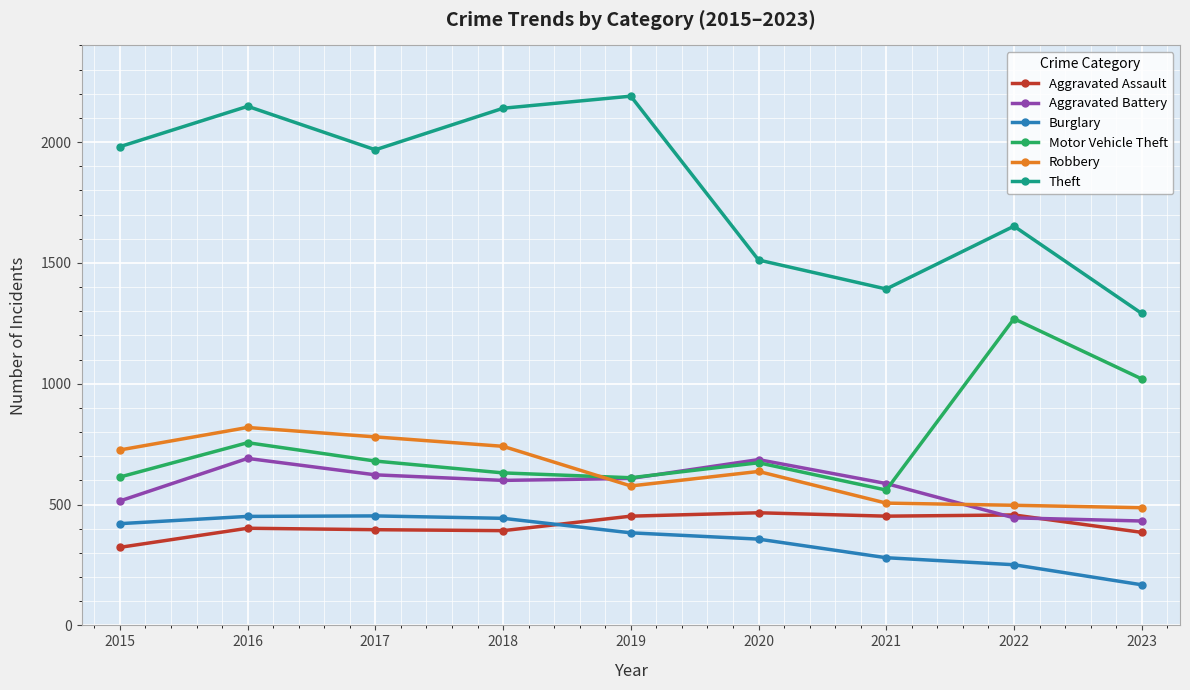

What is the difference between the highest and lowest values at 2016?

1746